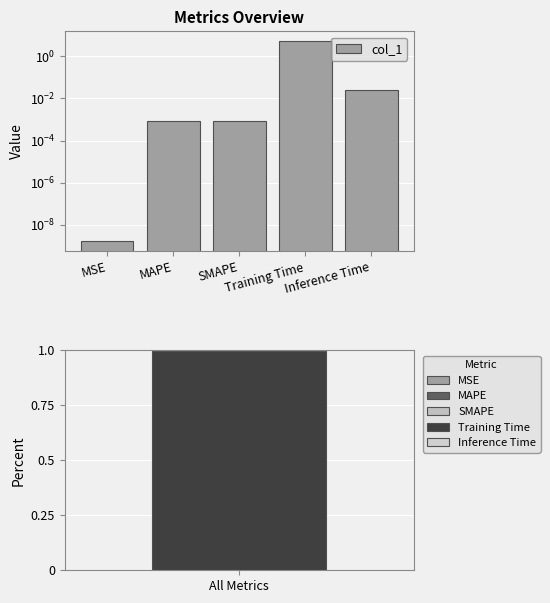

Which category has the lowest value across all series?

MSE